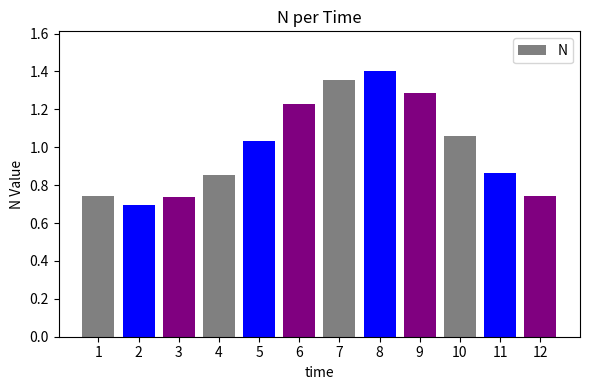

Which has a higher value, 9 or 10?

9